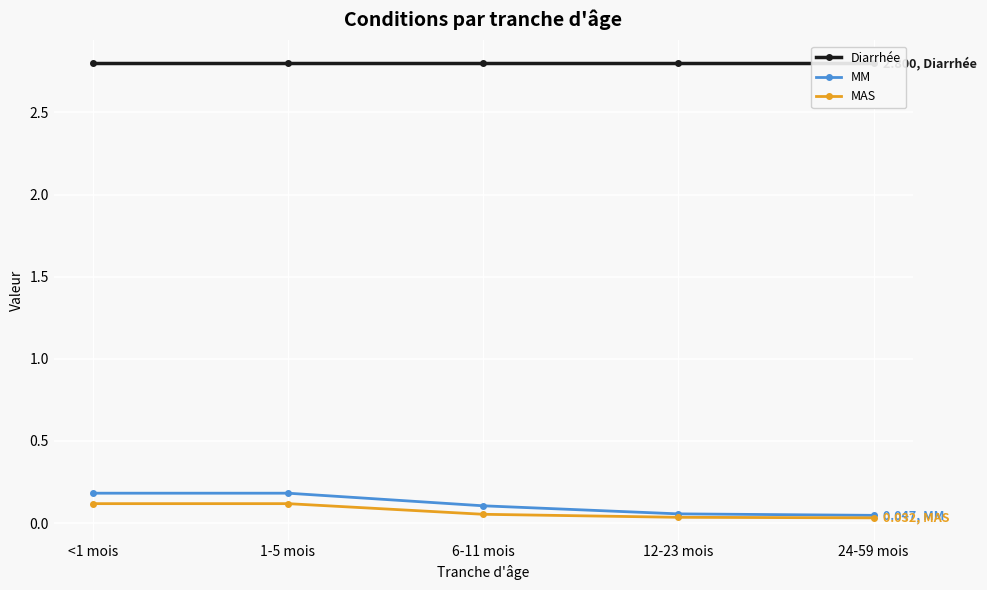

Which series has the largest range (max minus min)?

MM